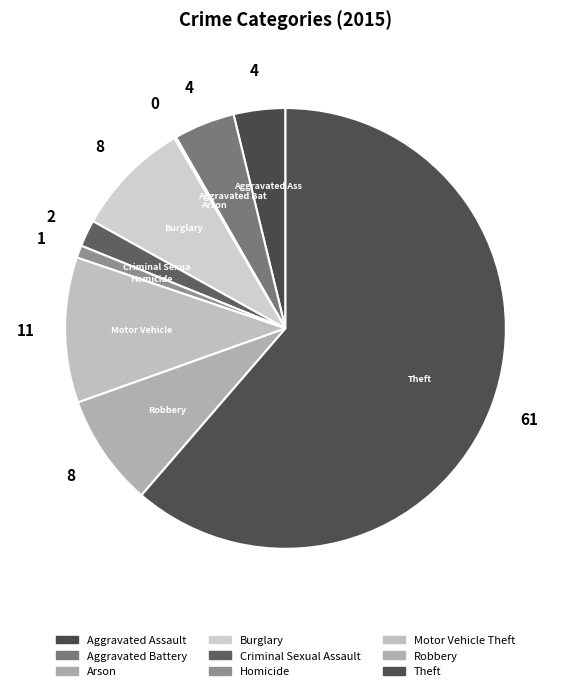

What is the majority slice?

Theft